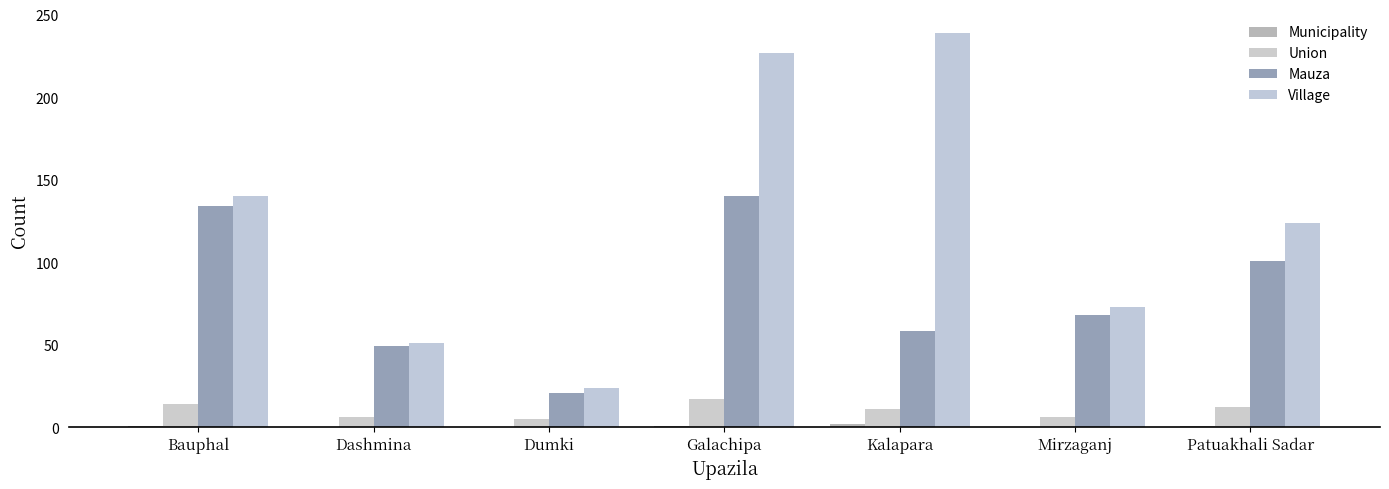

Which series changed the most between Dashmina and Dumki?

Mauza